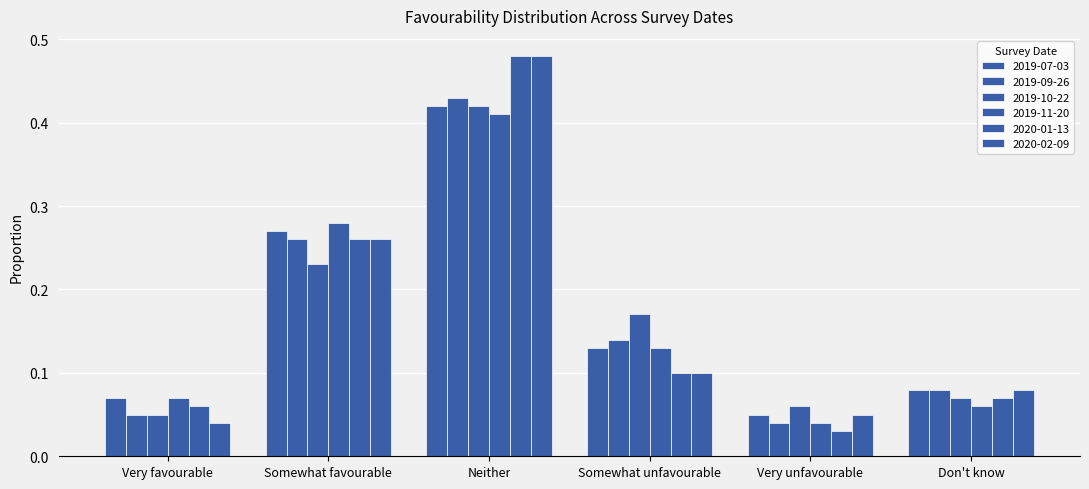

Reading left to right, list all the values displayed in this chart.

2019-07-03: Very favourable=0.1	Somewhat favourable=0.3	Neither=0.4	Somewhat unfavourable=0.1	Very unfavourable=0.1	Don't know=0.1
2019-09-26: Very favourable=0.1	Somewhat favourable=0.3	Neither=0.4	Somewhat unfavourable=0.1	Very unfavourable=0.0	Don't know=0.1
2019-10-22: Very favourable=0.1	Somewhat favourable=0.2	Neither=0.4	Somewhat unfavourable=0.2	Very unfavourable=0.1	Don't know=0.1
2019-11-20: Very favourable=0.1	Somewhat favourable=0.3	Neither=0.4	Somewhat unfavourable=0.1	Very unfavourable=0.0	Don't know=0.1
2020-01-13: Very favourable=0.1	Somewhat favourable=0.3	Neither=0.5	Somewhat unfavourable=0.1	Very unfavourable=0.0	Don't know=0.1
2020-02-09: Very favourable=0.0	Somewhat favourable=0.3	Neither=0.5	Somewhat unfavourable=0.1	Very unfavourable=0.1	Don't know=0.1